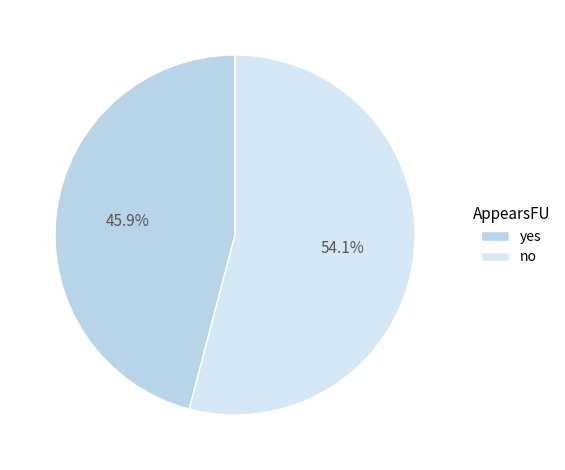

Do yes and no together represent more than half of the pie?

Yes